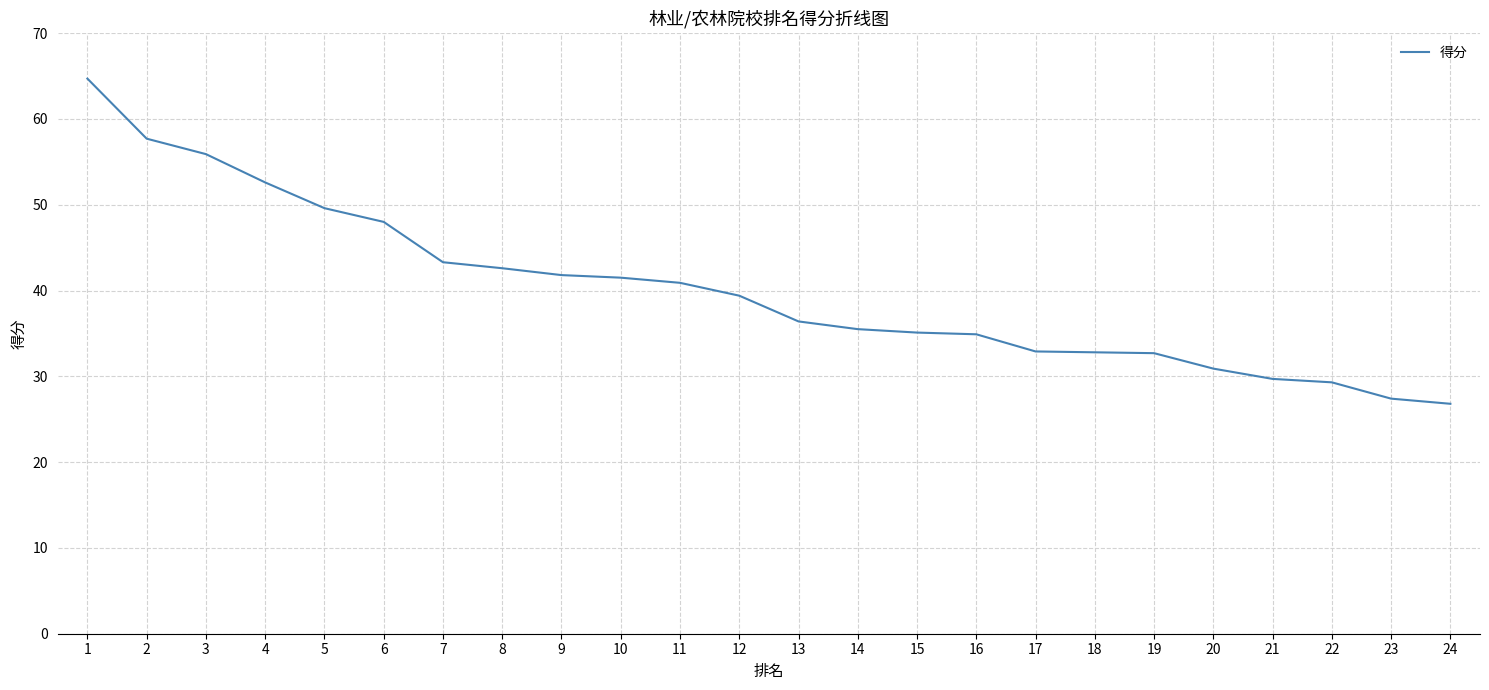

How many series are shown in this chart?

1